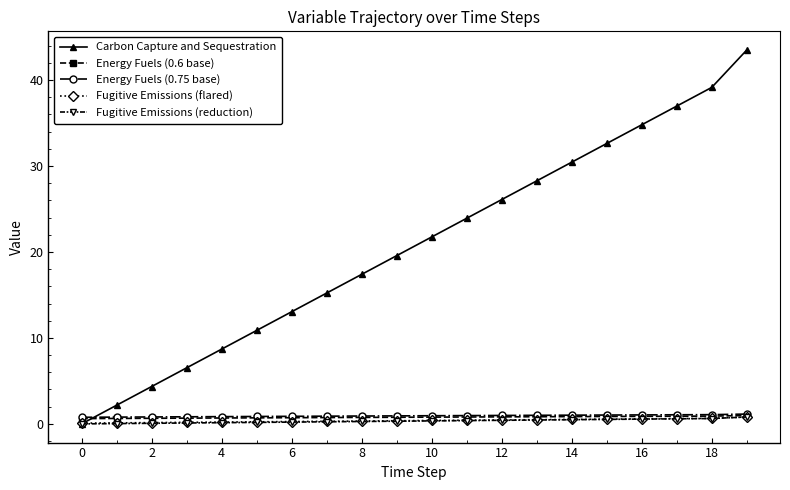

Which series ends up on top after the final intersection of Energy Fuels (0.75 base) and Carbon Capture and Sequestration?

Carbon Capture and Sequestration